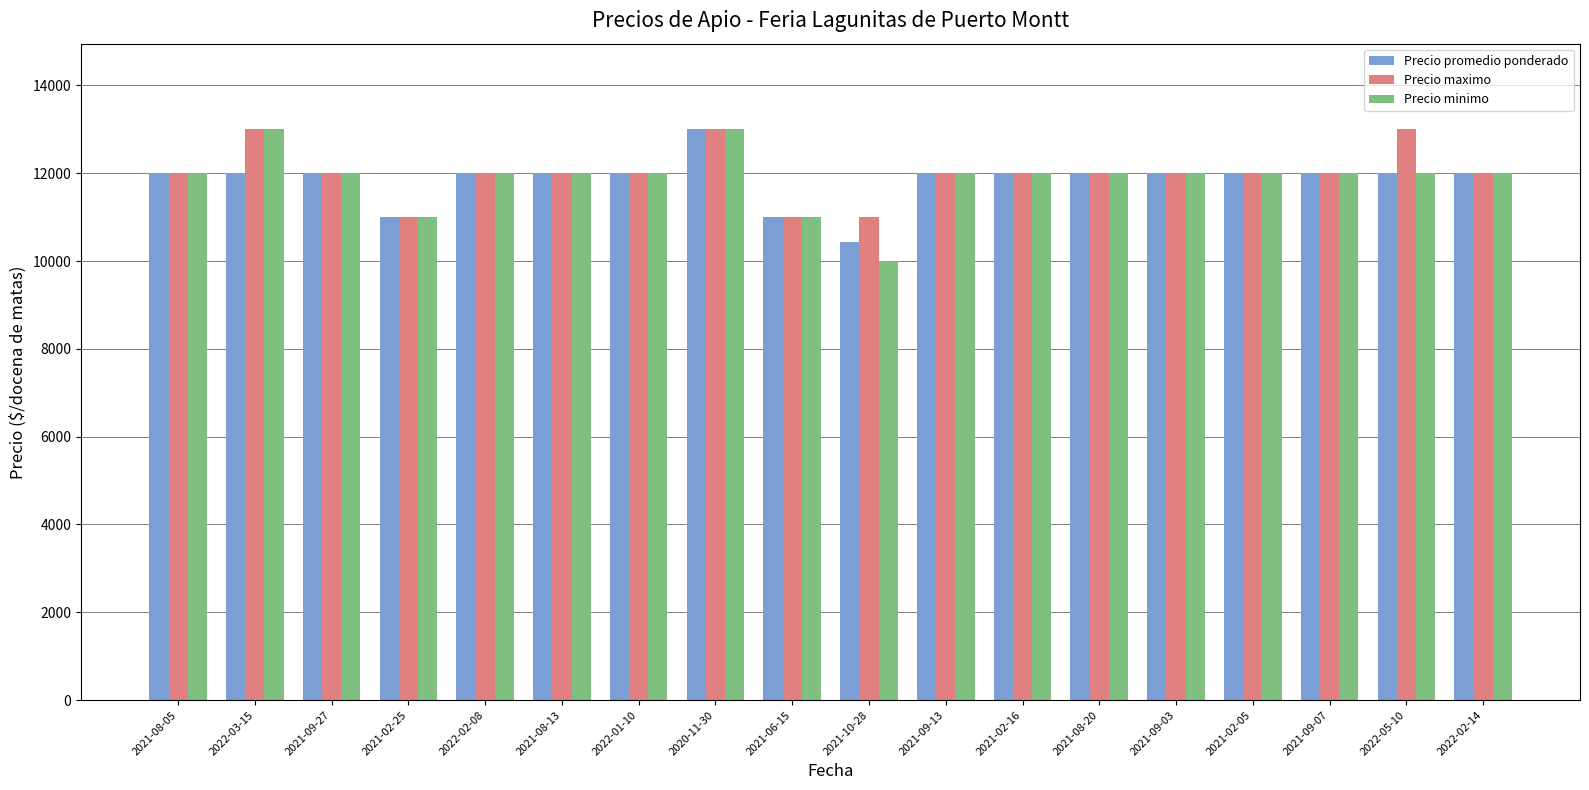

What is the lowest value of the Precio minimo series?

10000